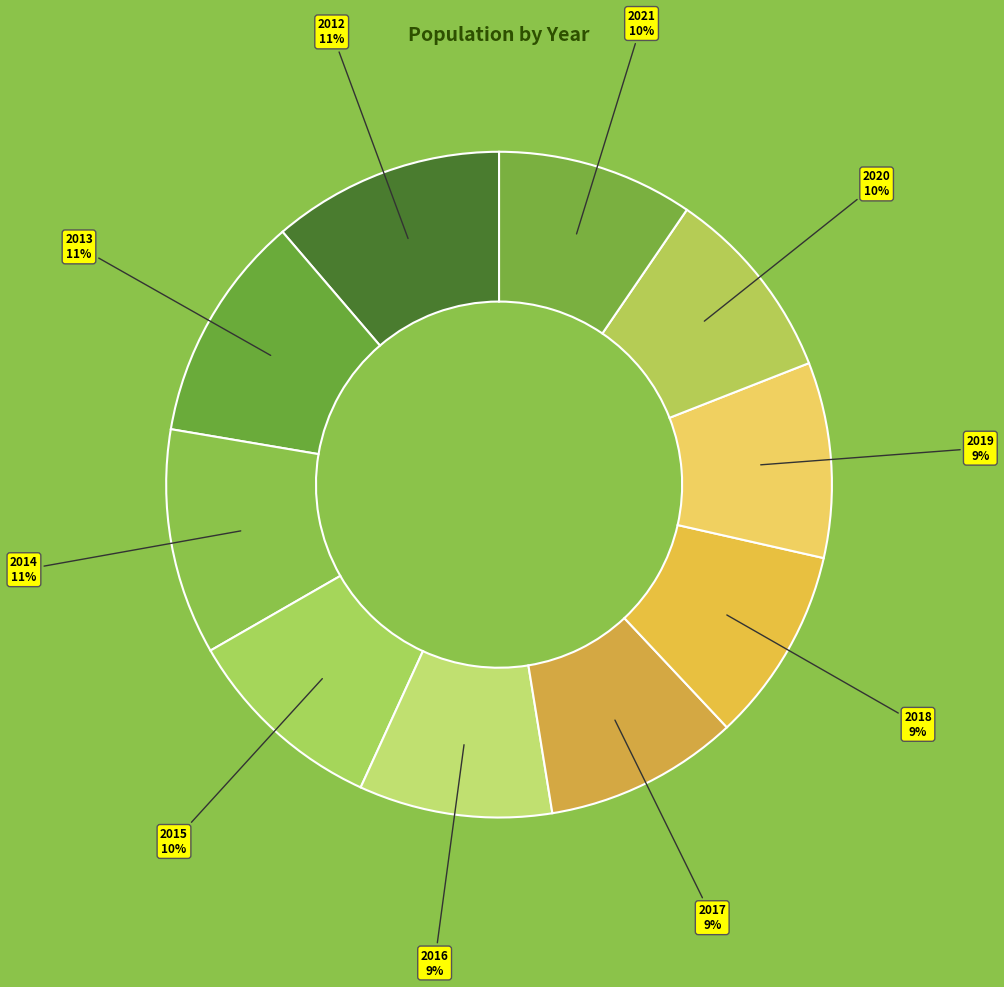

Is there a majority slice in this chart?

No